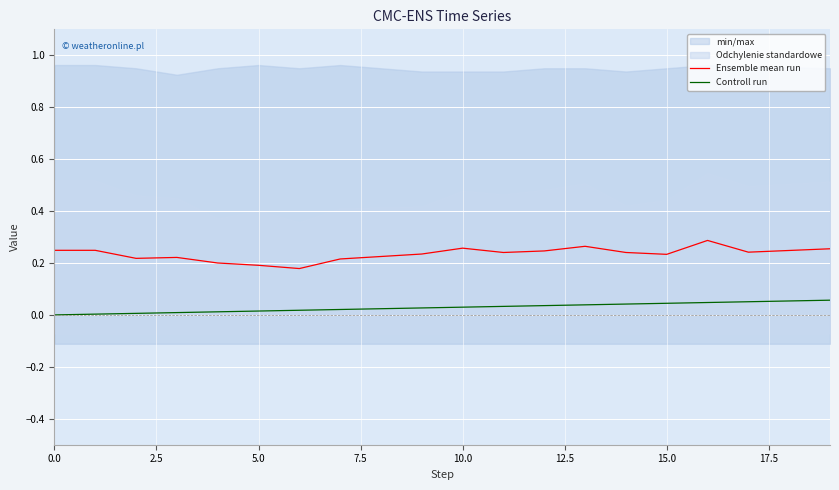

What is the difference between the highest and lowest values at 16?

0.2